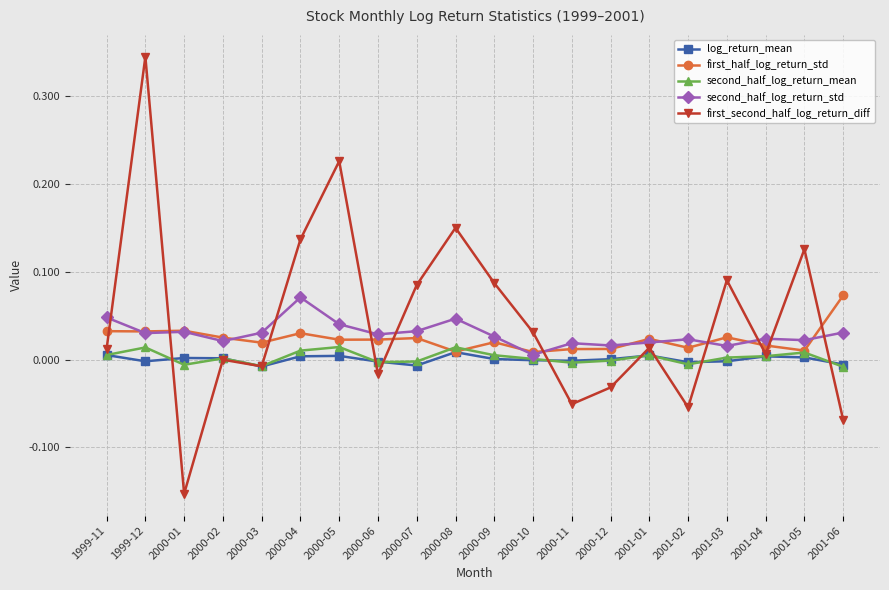

Which series has the largest range (max minus min)?

first_second_half_log_return_diff